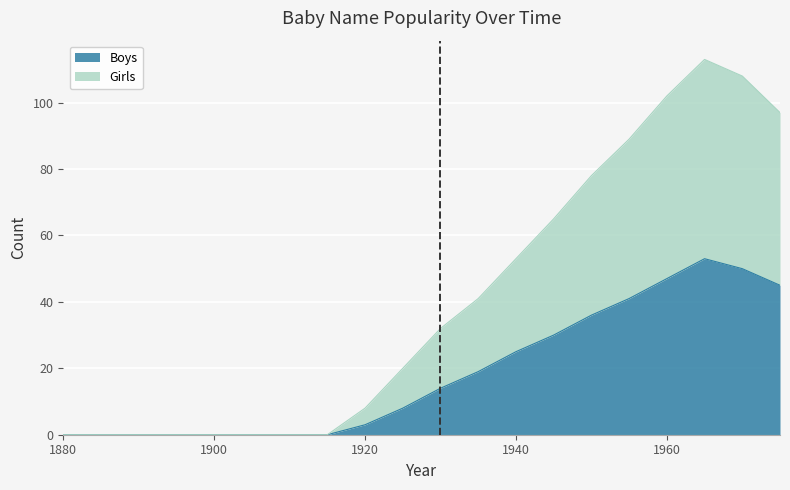

What is the difference between the maximum and minimum values in the Girls series?

113